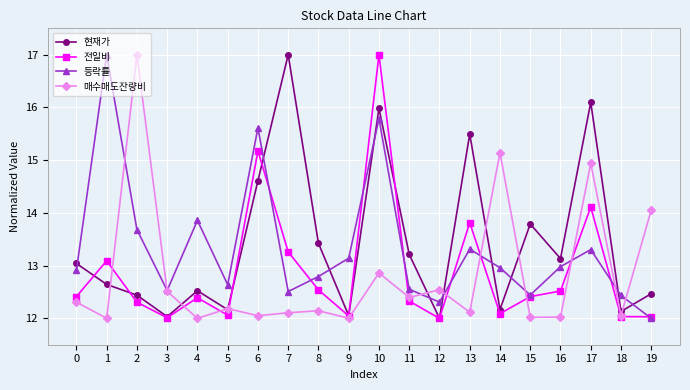

True or false: 현재가 has a value of 23.0 at 15.

False